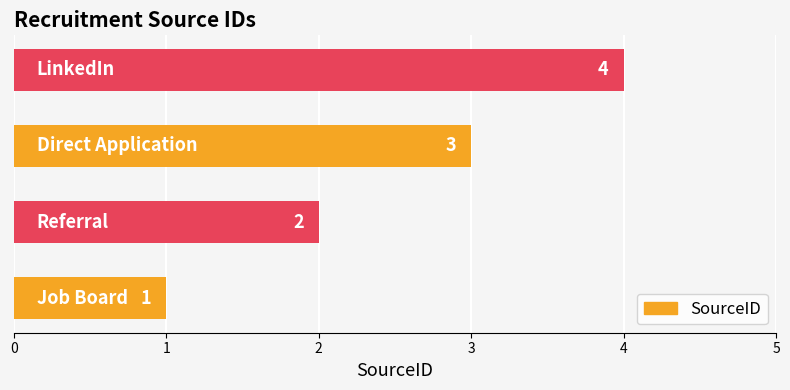

Count the values in the range 2 to 4.

3